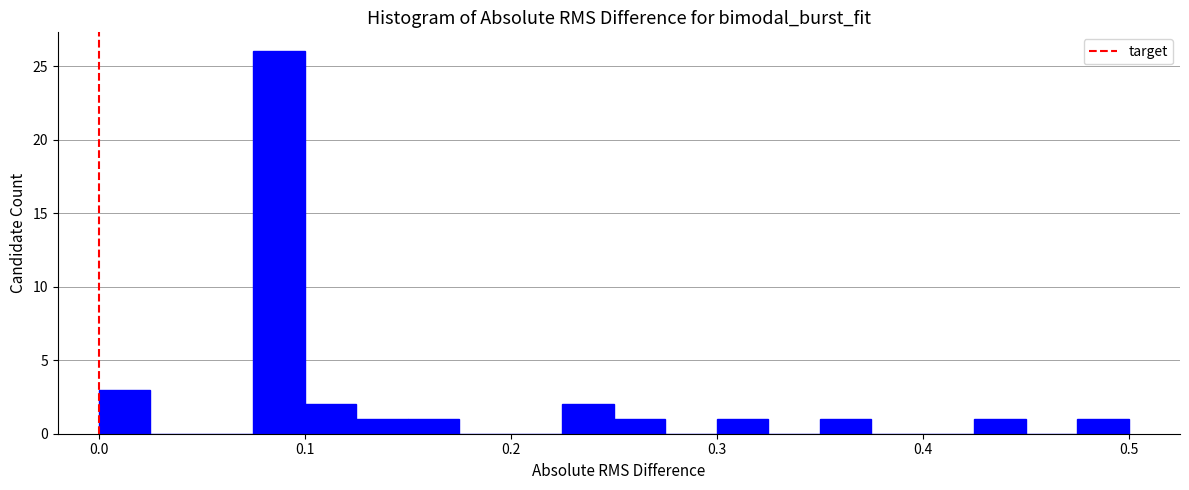

Around what value on the x-axis is the tallest bar? Give the approximate position of its centre, as read against the axis.

0.09